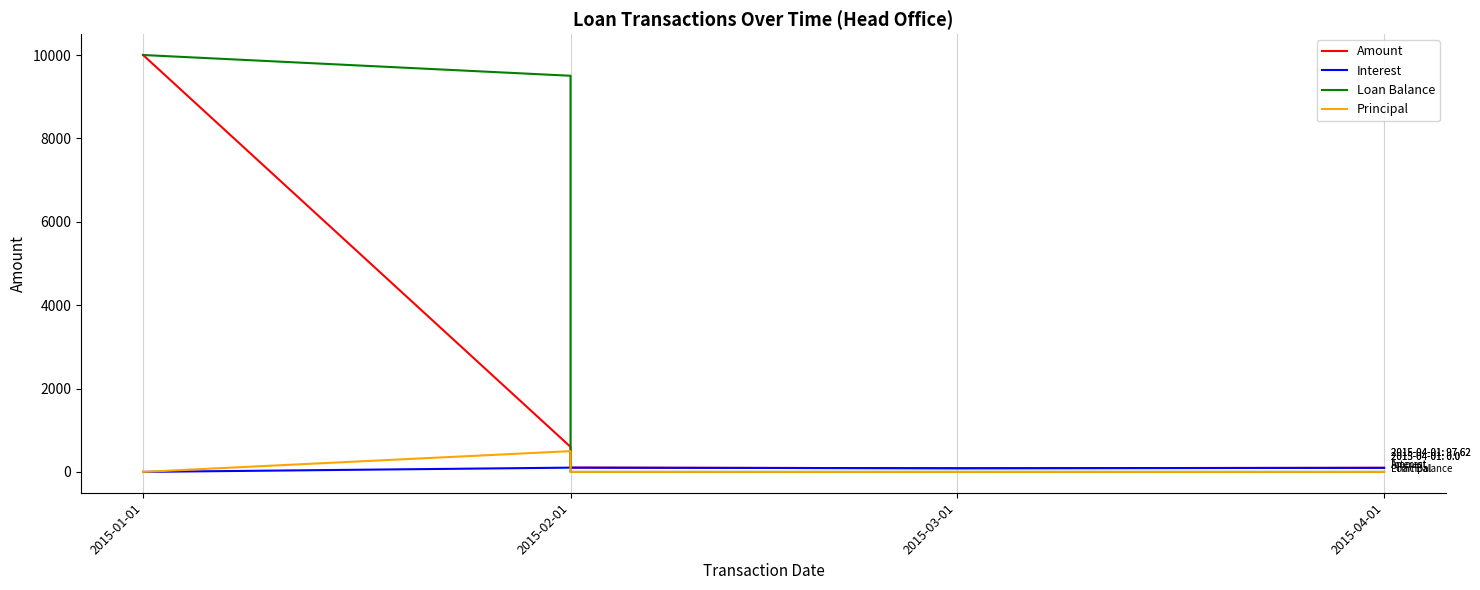

Is it true that Interest equals 27.6 at 2015-02-01?

False